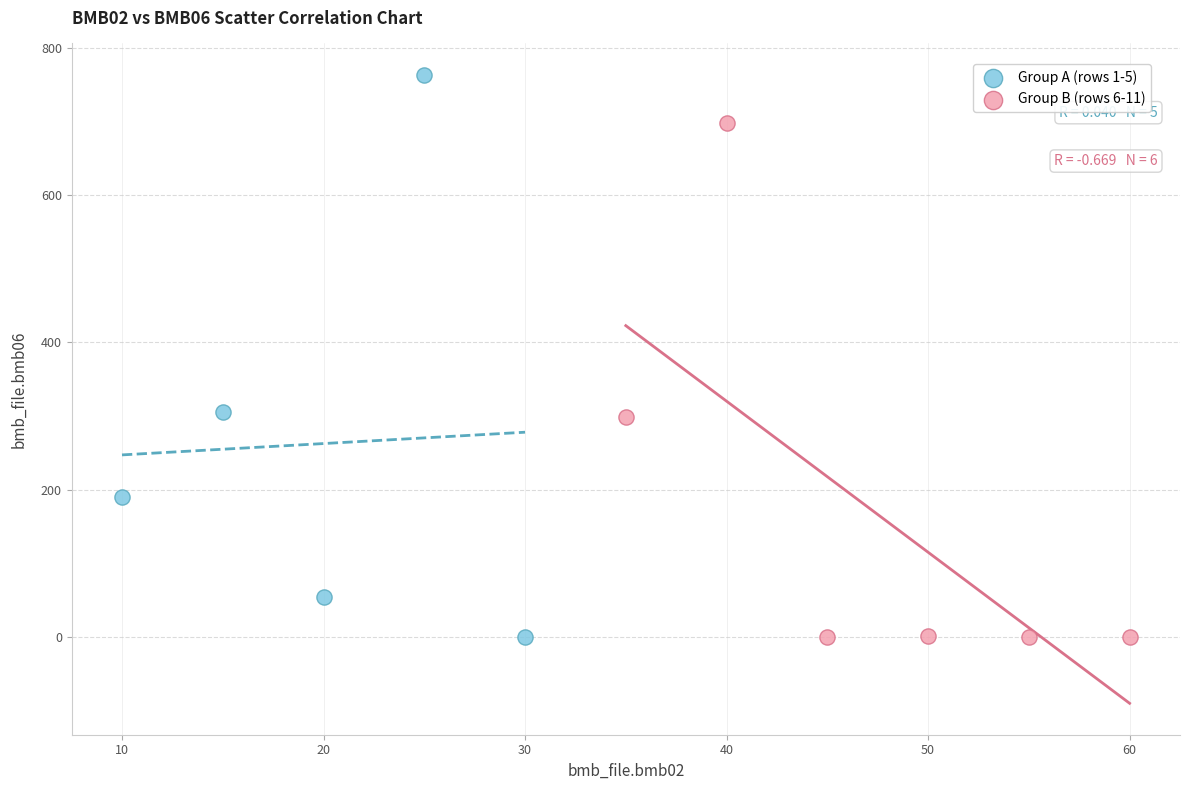

Which series contains the highest Y value?

Group A (rows 1-5)